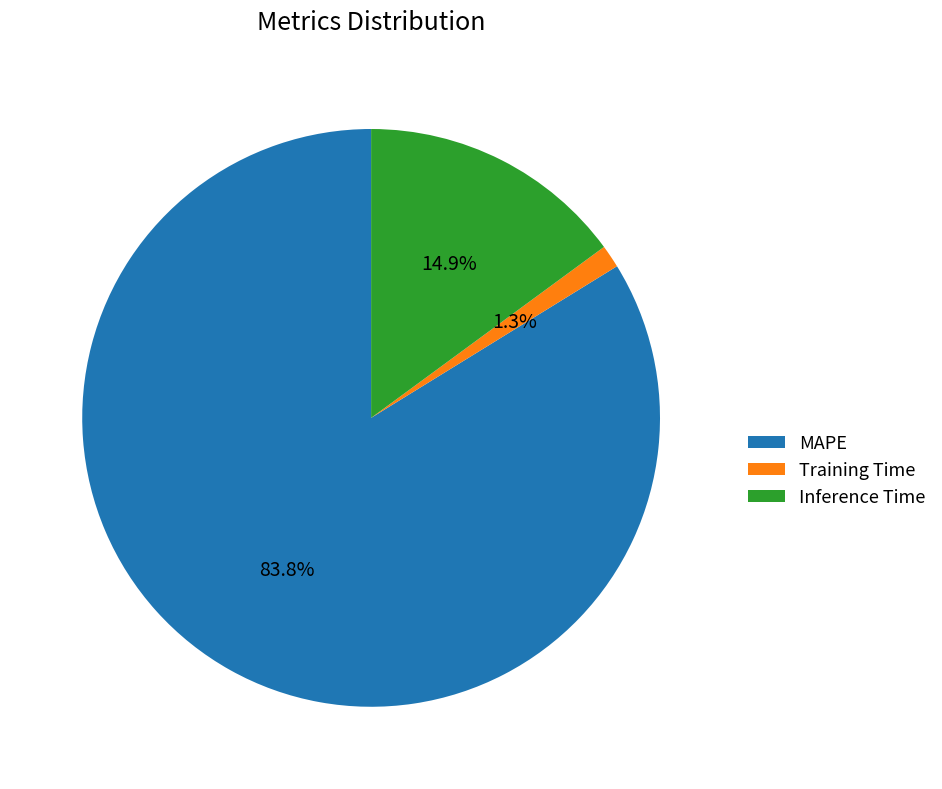

Which slice is the largest?

MAPE